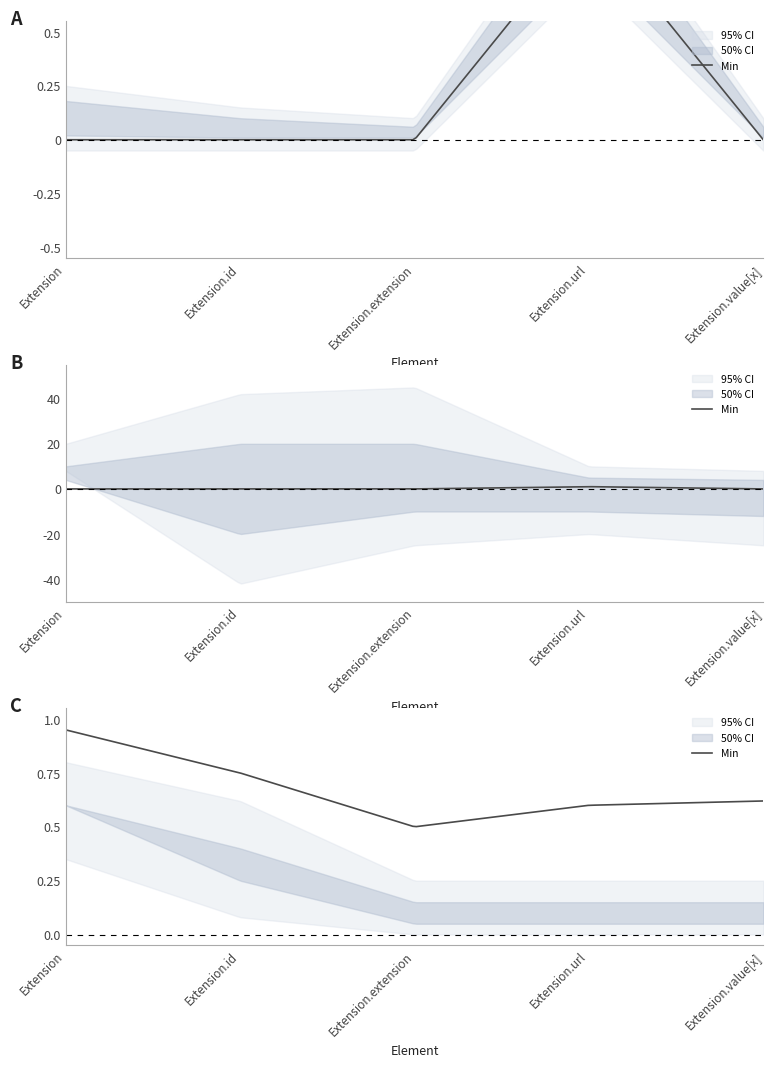

What is the sum of all Base Min values?

1